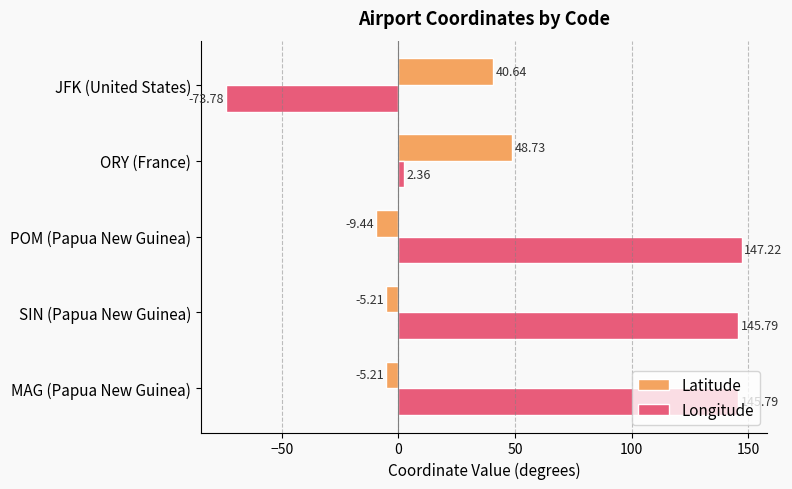

What is the sum of all Longitude values?

367.4